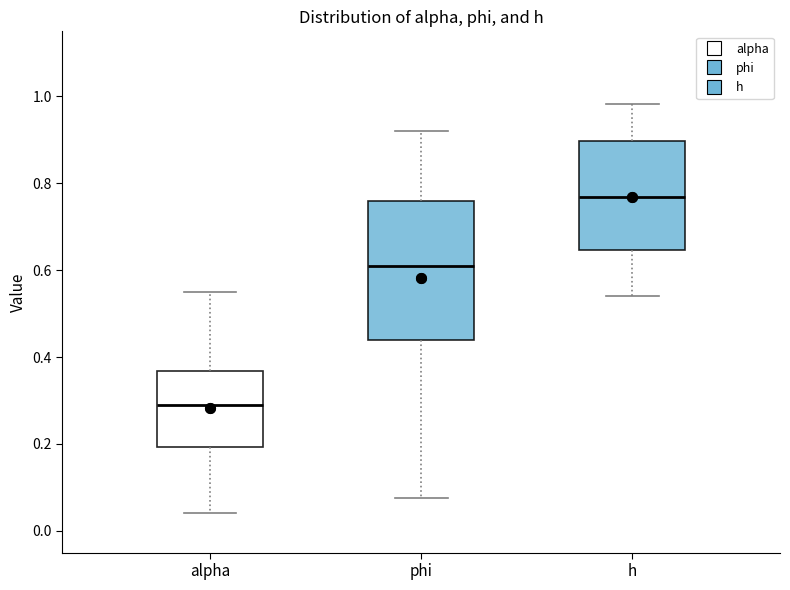

Reading left to right, transcribe this box plot: for each box, give where its median line is, the range the box spans, and where its two whiskers end, as read against the y-axis. The values are not printed on the chart, so give them approximately, as read against the axis.

alpha: median 0.28, box 0.20 to 0.36, whiskers 0.04 to 0.56
phi: median 0.60, box 0.44 to 0.76, whiskers 0.08 to 0.92
h: median 0.76, box 0.64 to 0.90, whiskers 0.54 to 0.98